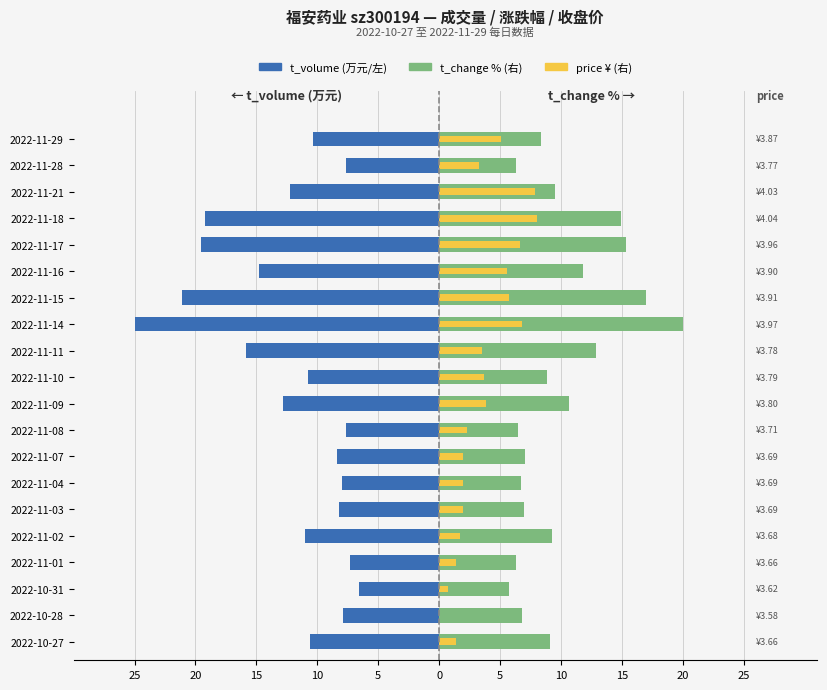

Which series has the widest spread of values?

t_volume (万元/左)